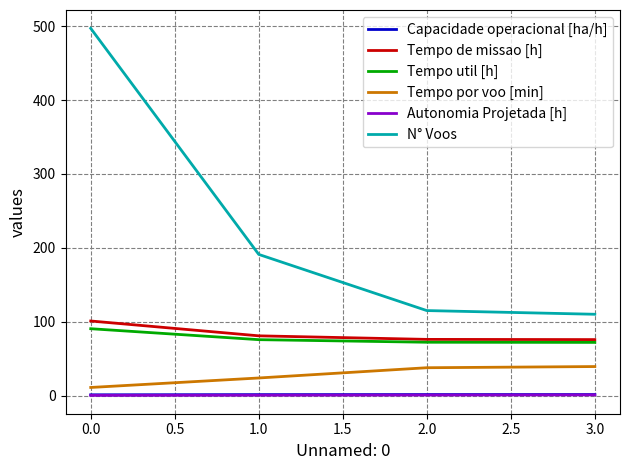

Is it true that Autonomia Projetada [h] equals 0.2 at 0.0?

True